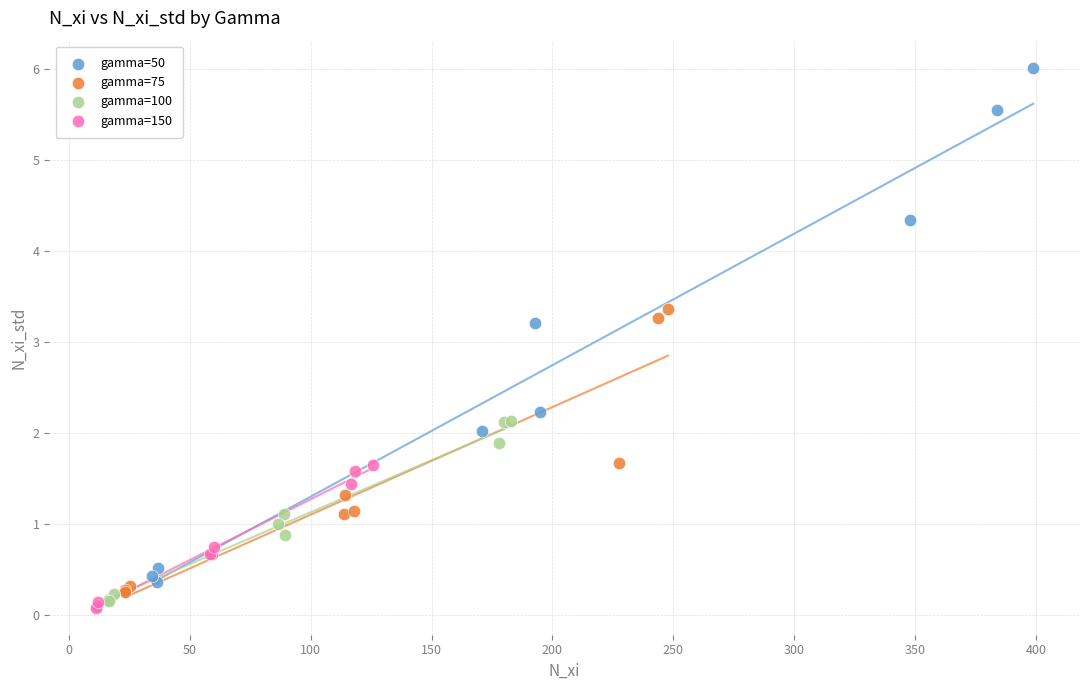

Which series has the largest Y range (max minus min)?

gamma=50